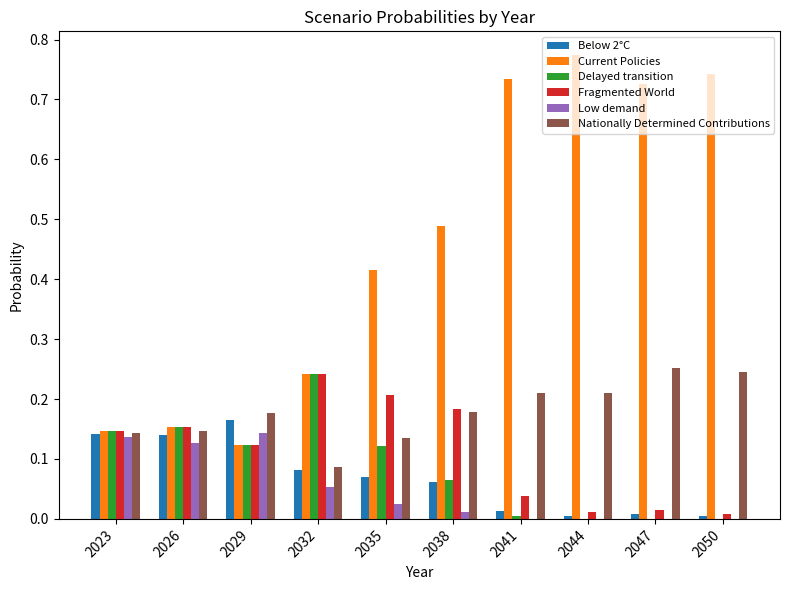

At which label does Fragmented World reach its peak?

2032